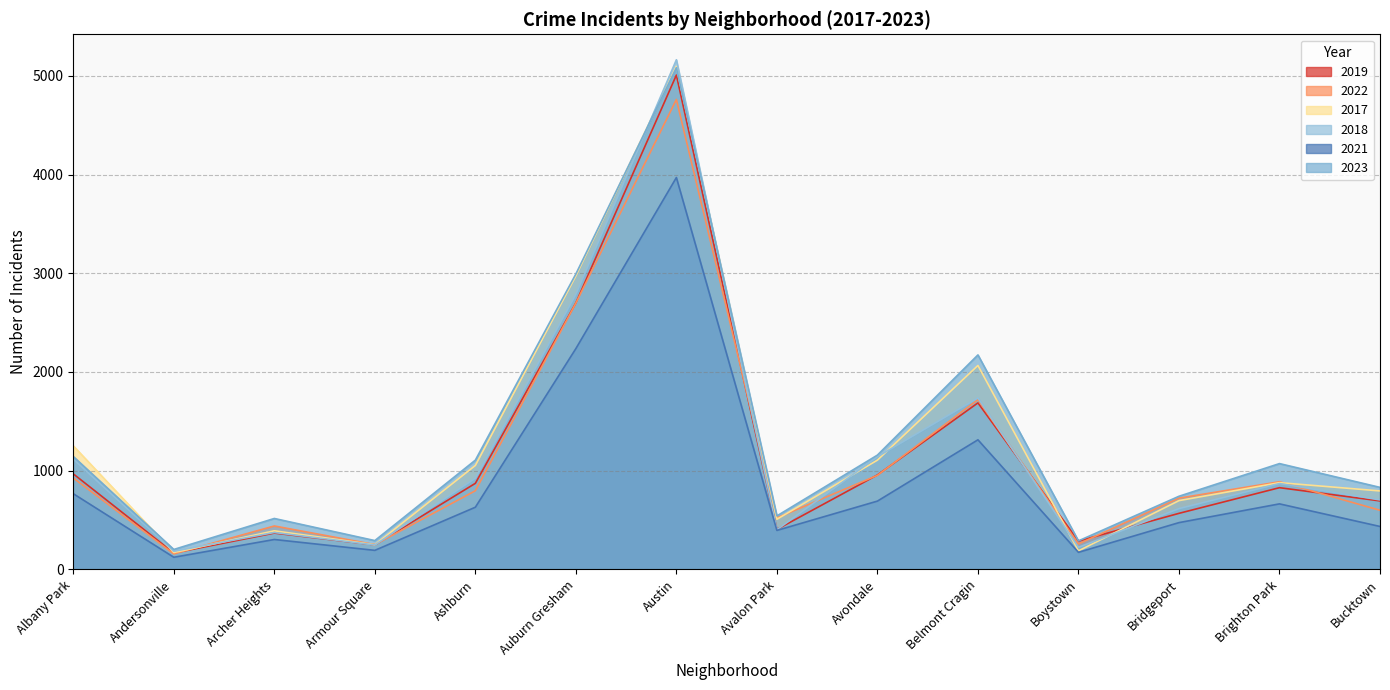

What is the sum of the 2019 values at Archer Heights and Avondale?

1325